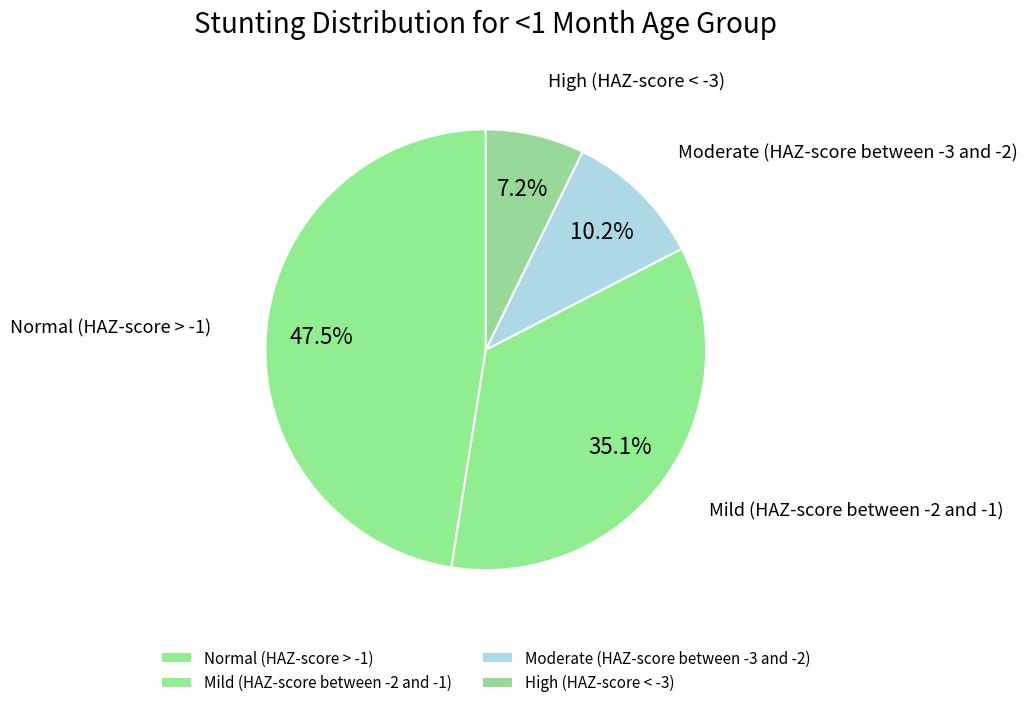

What is the smallest slice in the pie chart?

High (HAZ-score < -3)